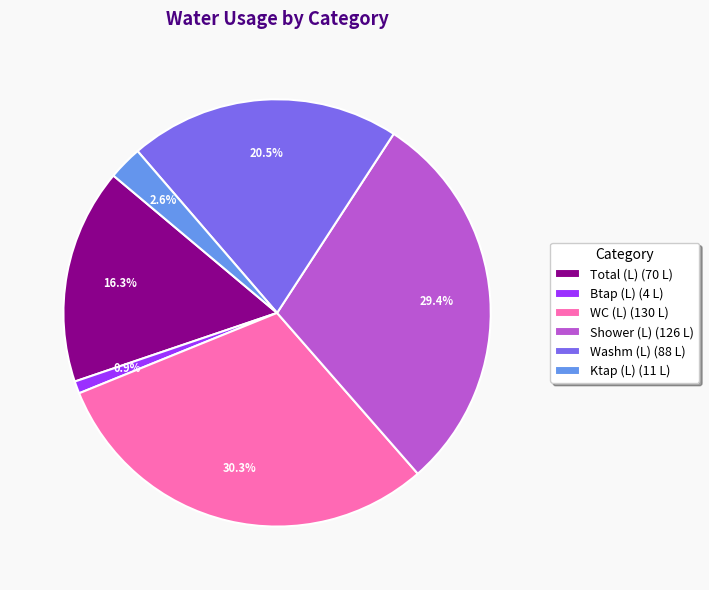

What is the total percentage of Ktap (L) (11 L) and Total (L) (70 L)?

18.9%